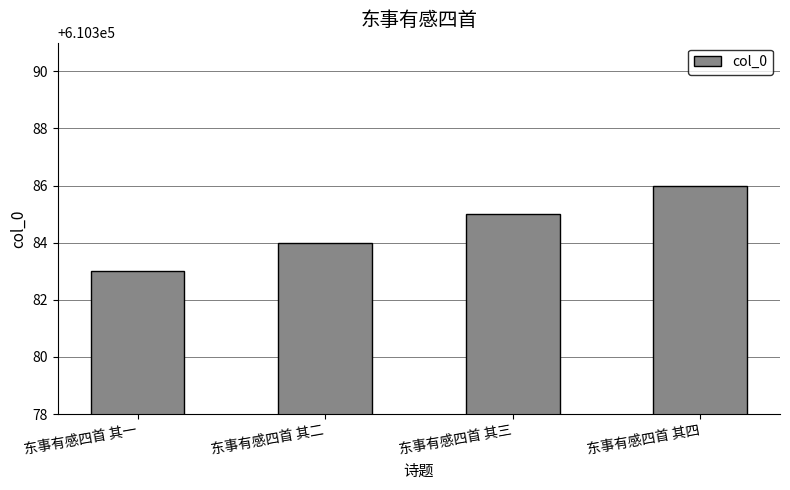

How many distinct data groups are displayed?

1